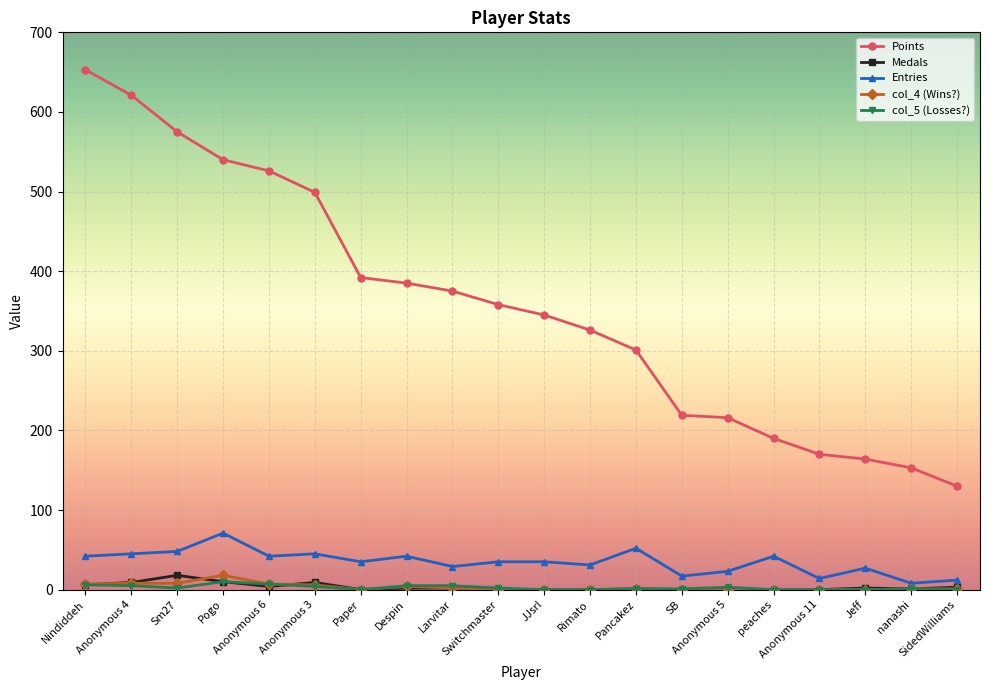

Where does the col_4 (Wins?) series first go above 1?

Nindiddeh